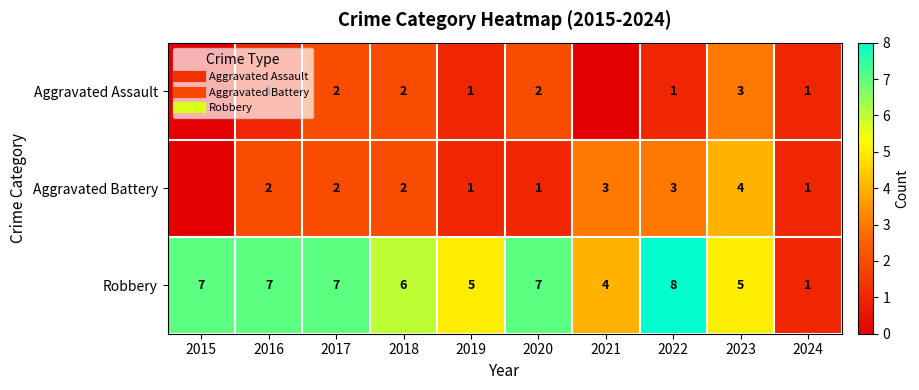

Where does the Aggravated Assault series first go above 1?

2017